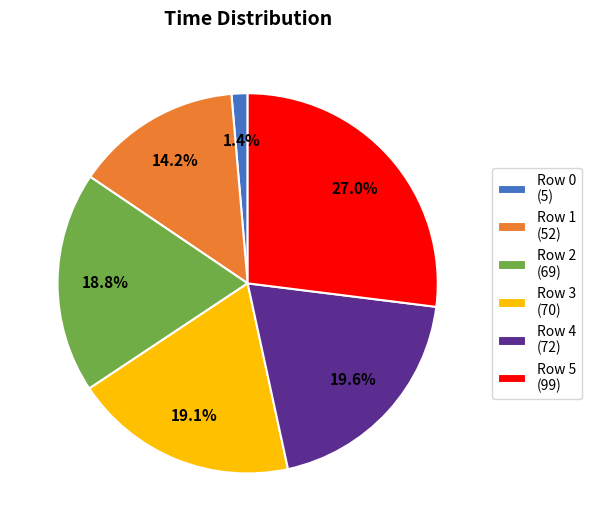

What is the total percentage of Row 3 (70) and Row 2 (69)?

37.9%